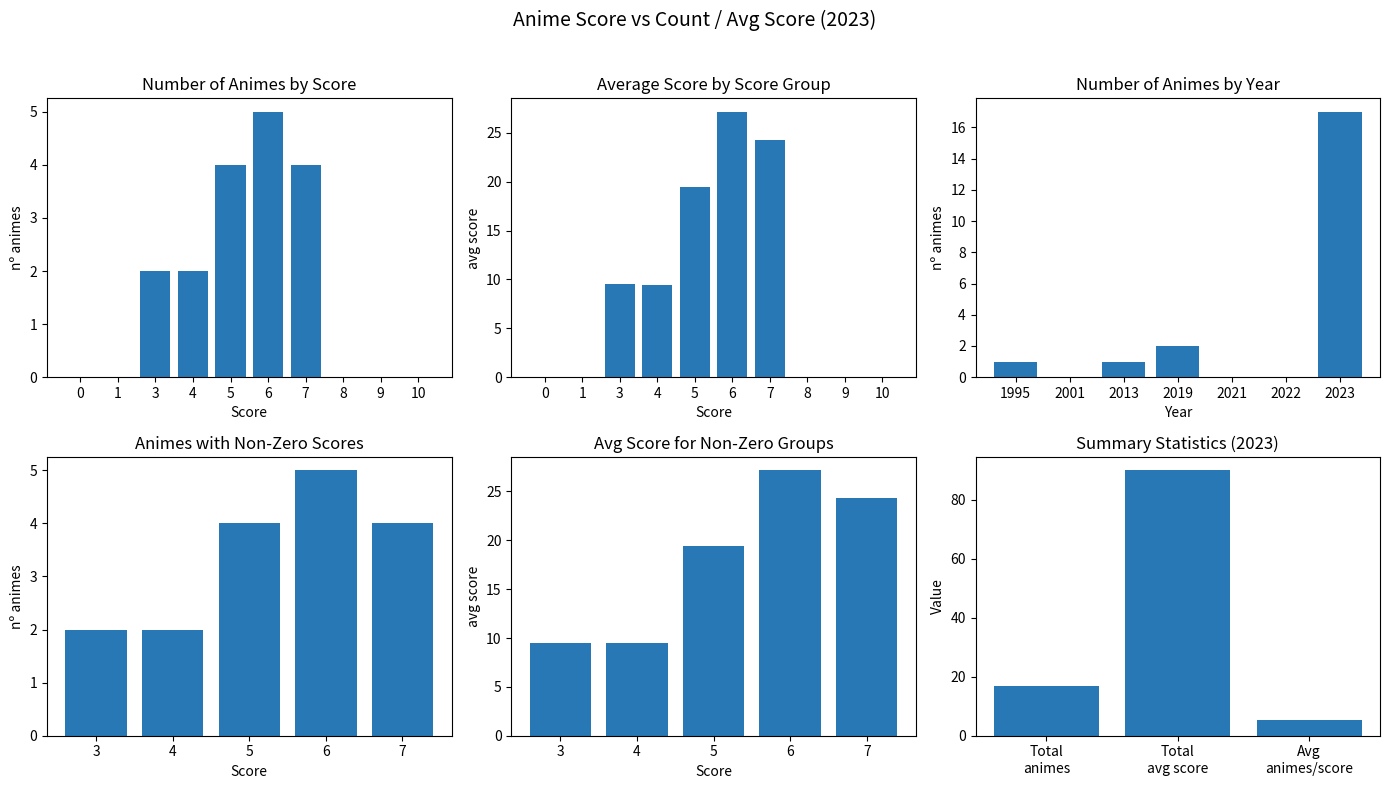

What is the value of the 7th bar from the left?

4